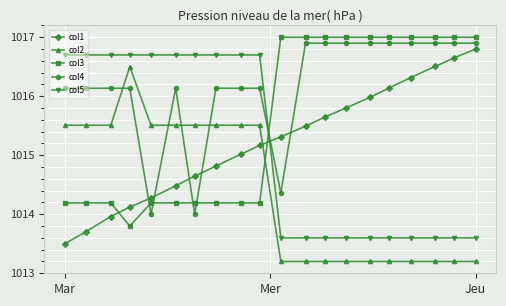

What is the lowest value of the col1 series?

1013.5